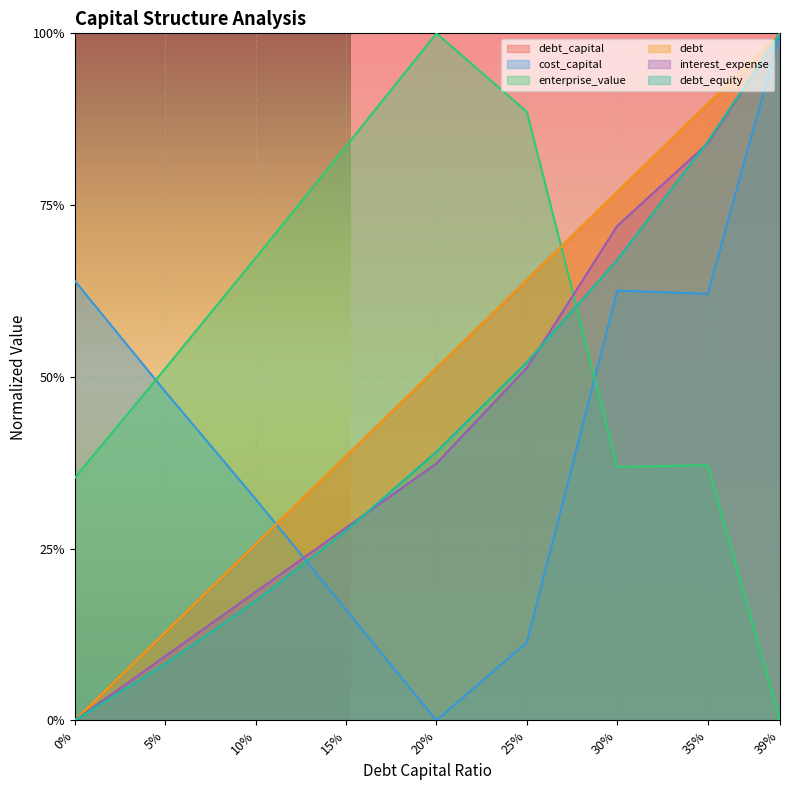

The cost_capital series shows 0.0 at 20%. True or false?

True